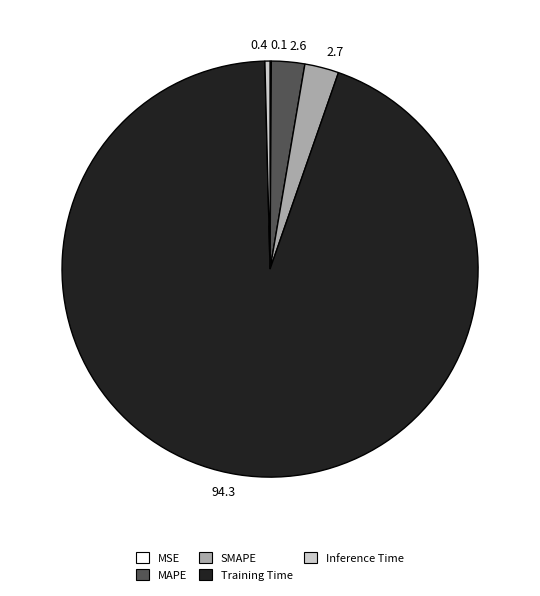

Does 94.3 account for over 50% of the chart?

Yes